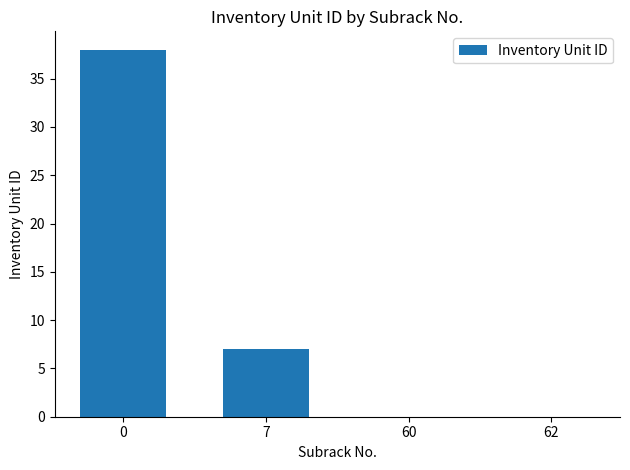

What is the maximum value shown in the chart?

38